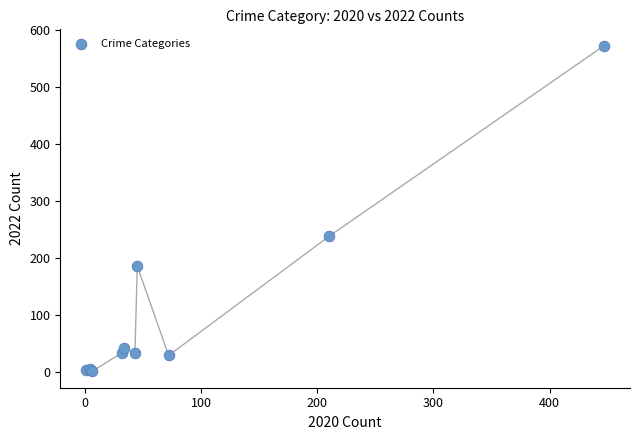

What Y value in the scatter plot is closest to 287?

238